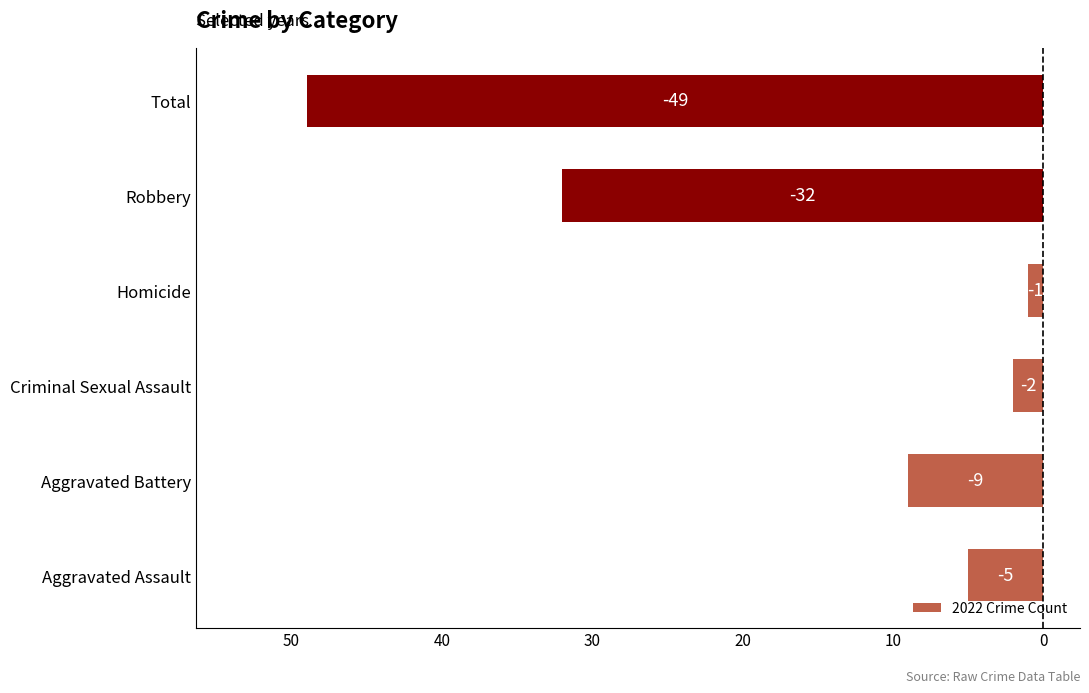

Are the bars horizontal?

Yes